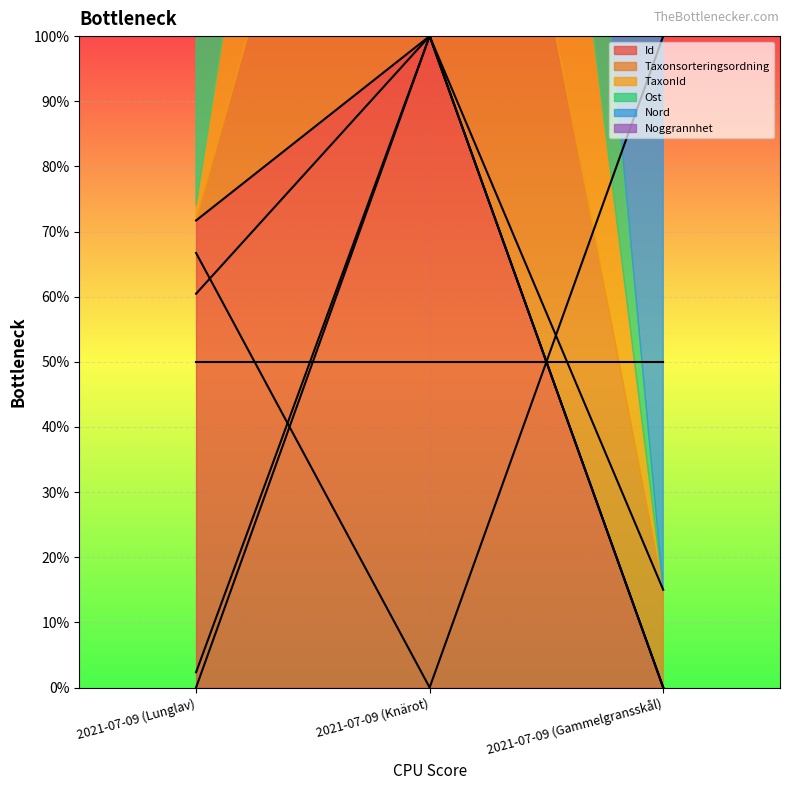

Between 2021-07-09 (Knärot) and 2021-07-09 (Lunglav), which is larger?

2021-07-09 (Knärot)